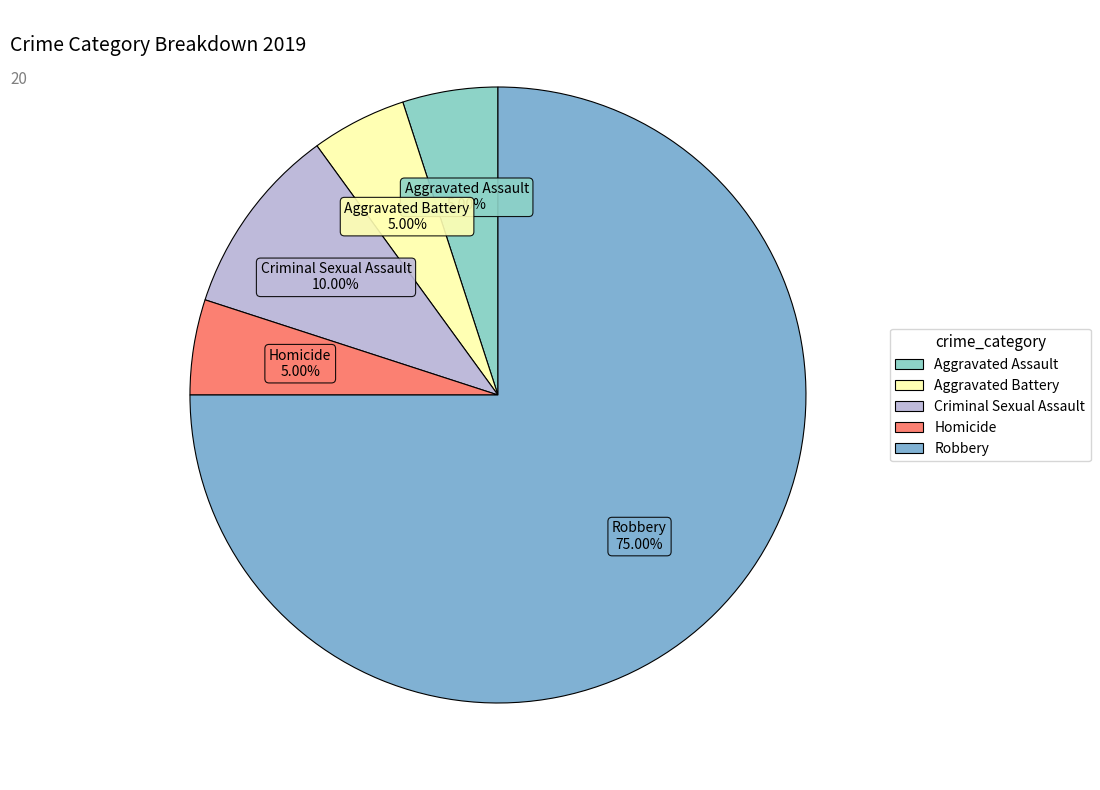

Combined, what portion of the pie is Aggravated Battery and Criminal Sexual Assault?

15.0%